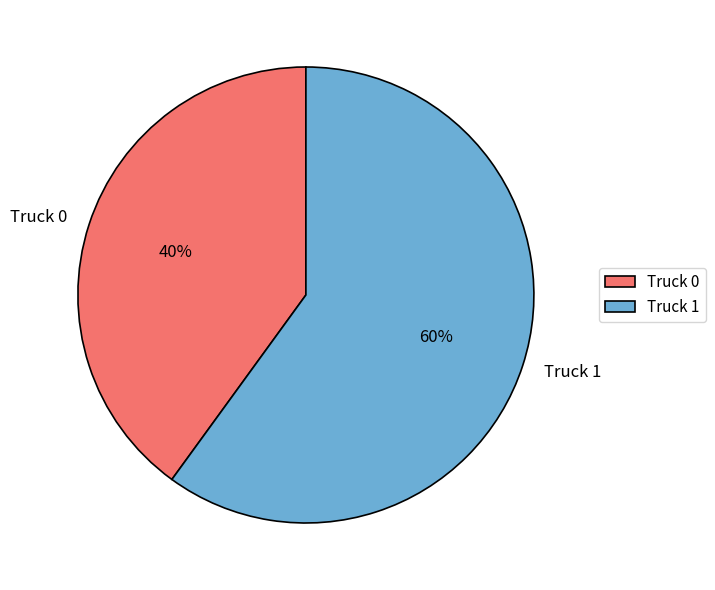

To the nearest percent, what is the average slice percentage?

50%